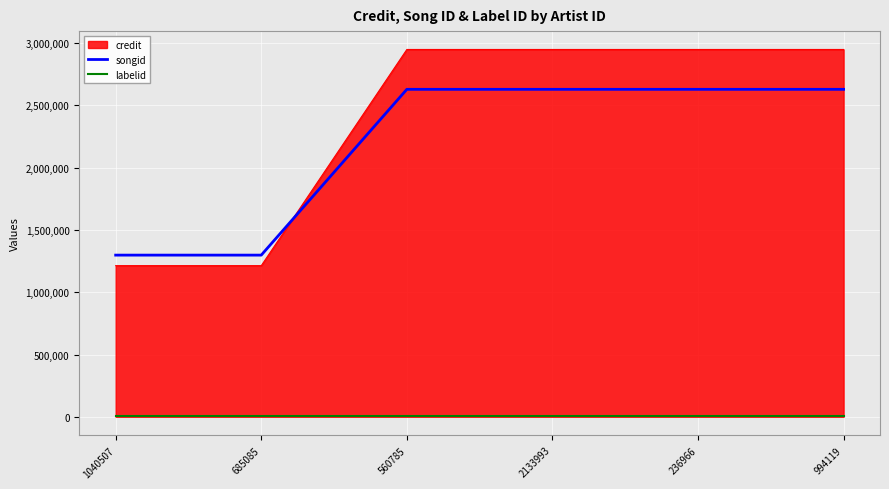

Which series has the widest spread of values?

credit